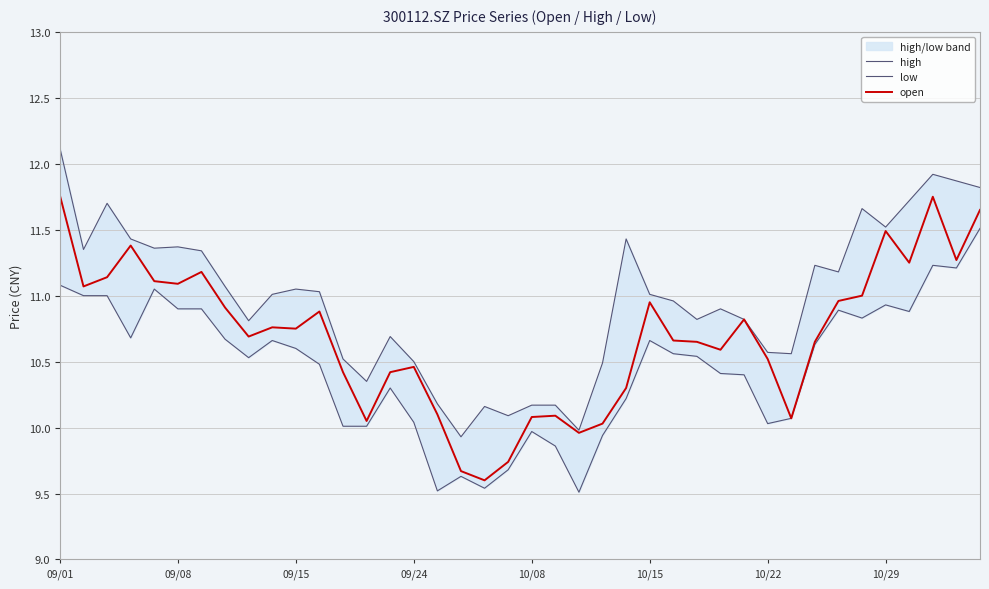

What is the minimum value for open?

9.6